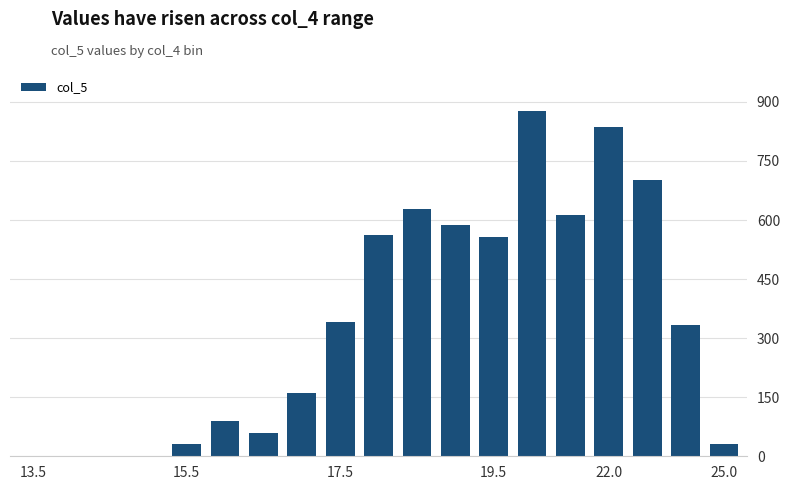

What is the sum of all values?

6406